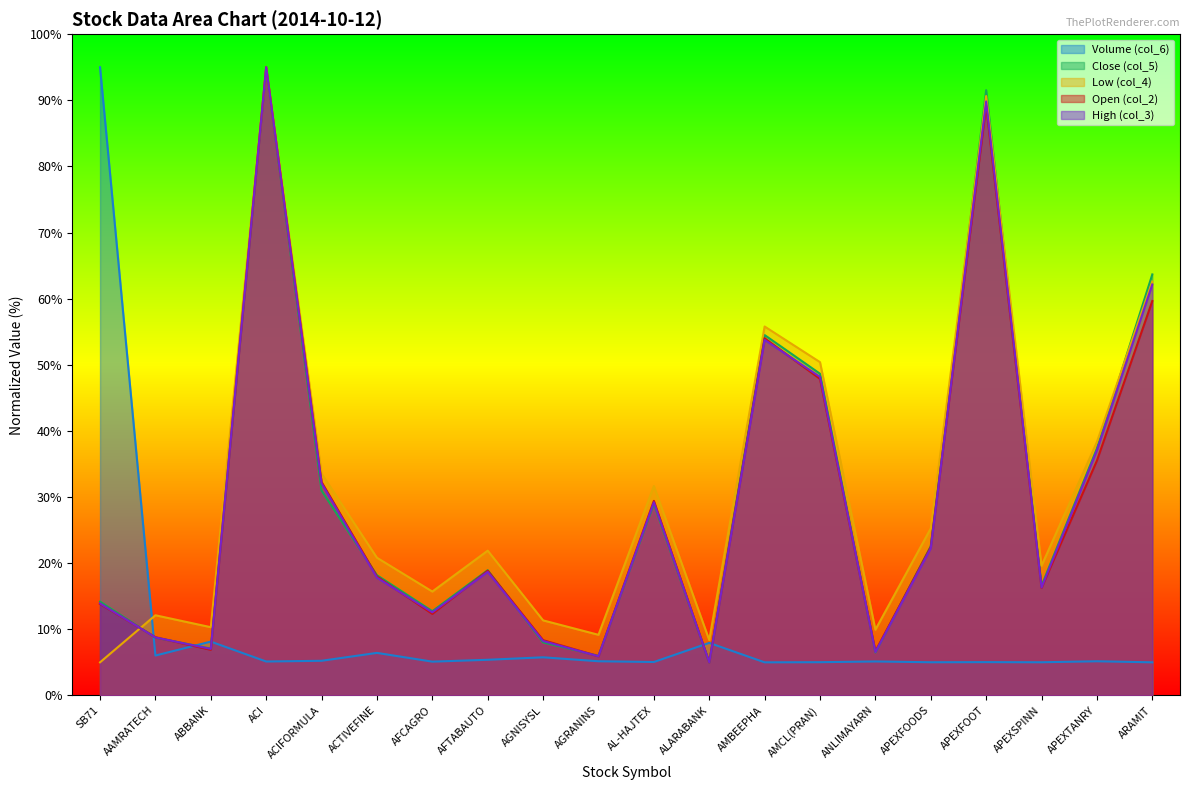

At which label does col_3 reach its minimum?

ALARABANK